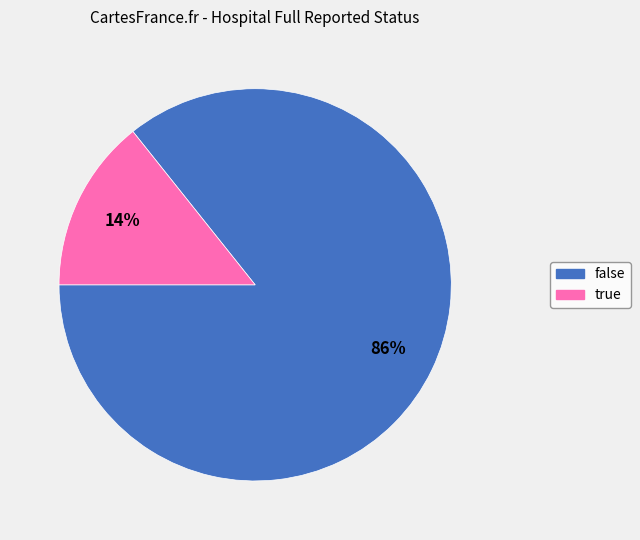

How many slices are in this pie chart?

2